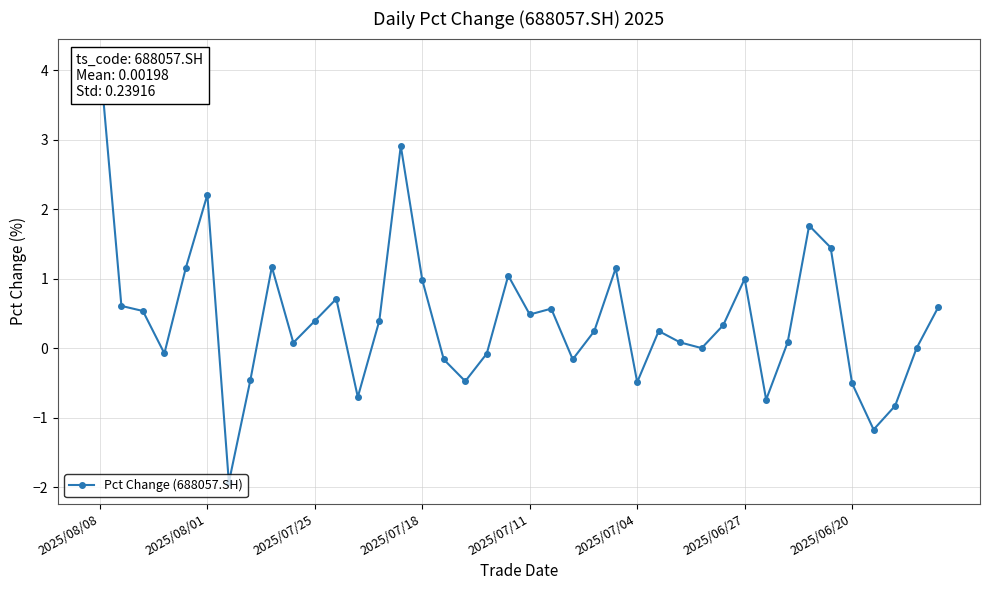

Which category has the highest value across all series?

2025/08/08